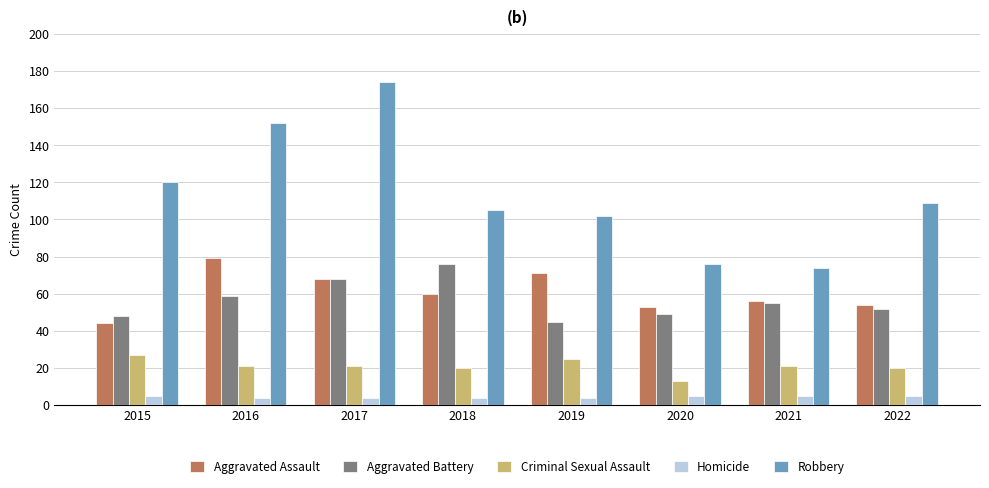

Where is Aggravated Assault nearest to the value 61?

2018